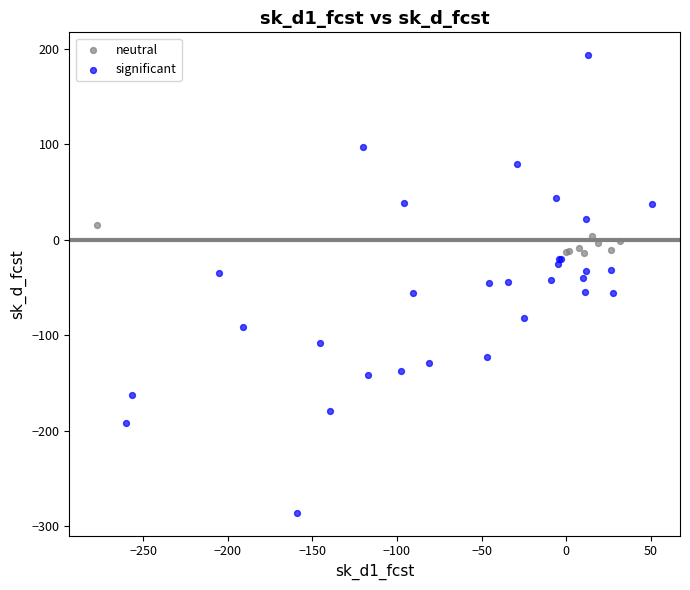

Which series contains the lowest Y value?

significant